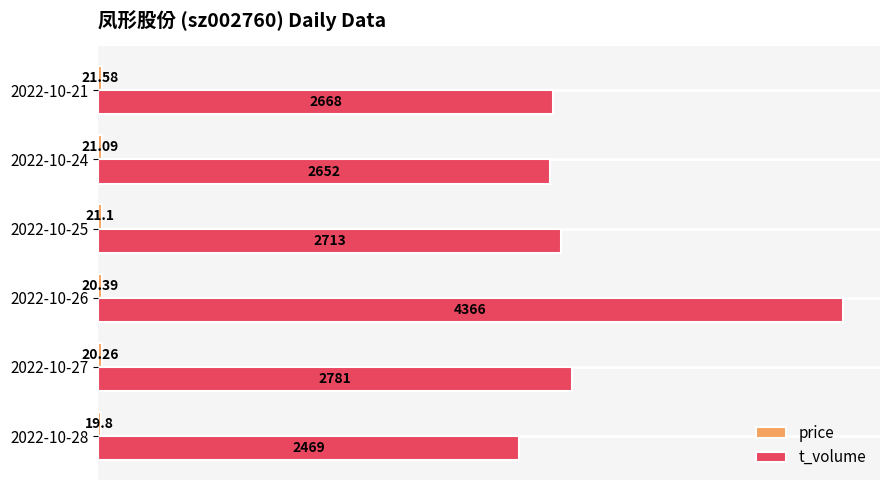

Which series has the largest total across all categories?

t_volume